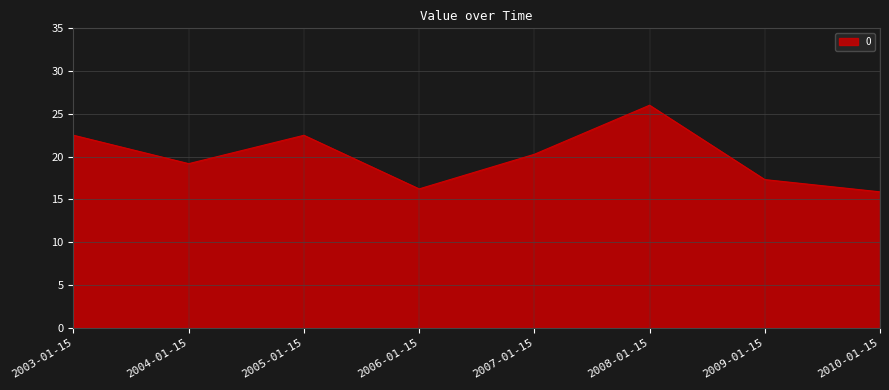

What is the sum of the values at 2003-01-15 and 2006-01-15?

38.7